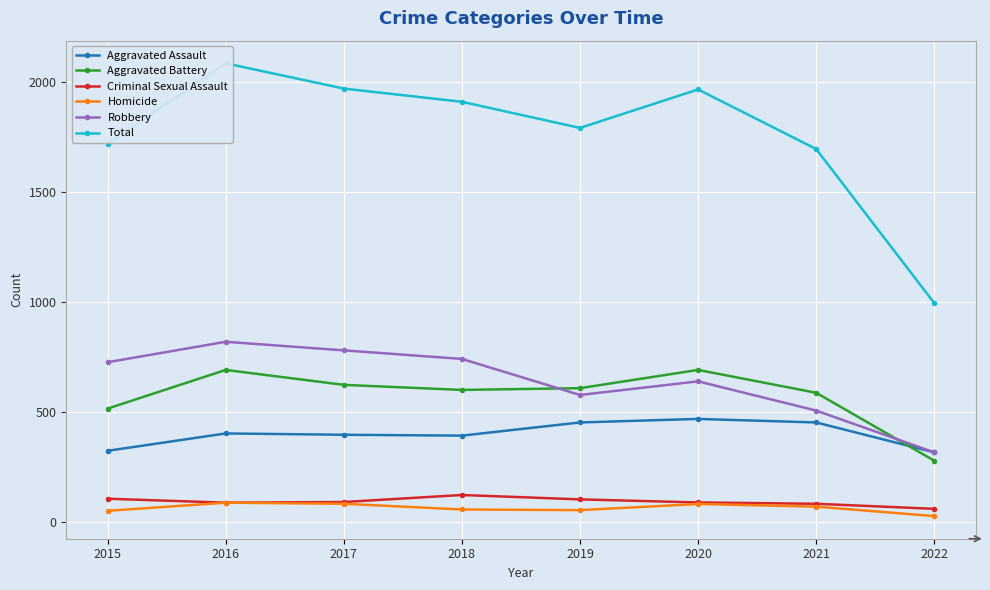

How many interior local peaks does the Robbery series have?

2